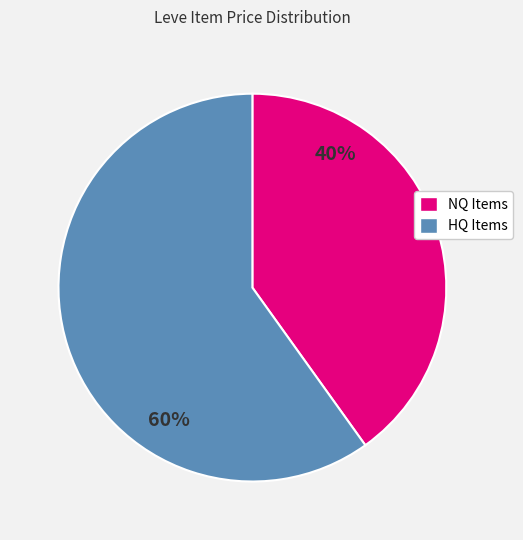

Is there any slice that represents more than half of the pie?

Yes